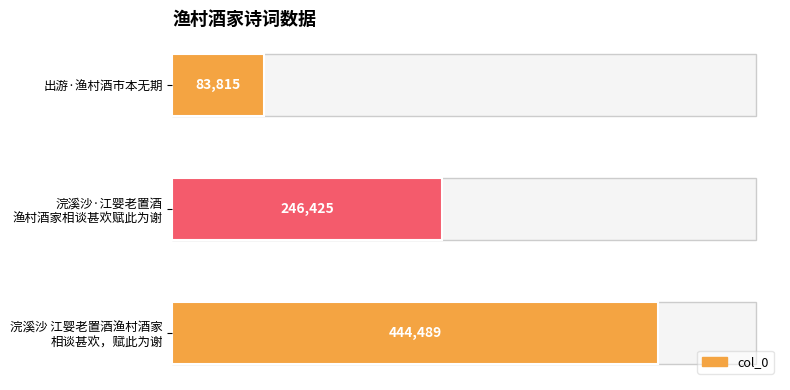

What is the sum of all values?

774729